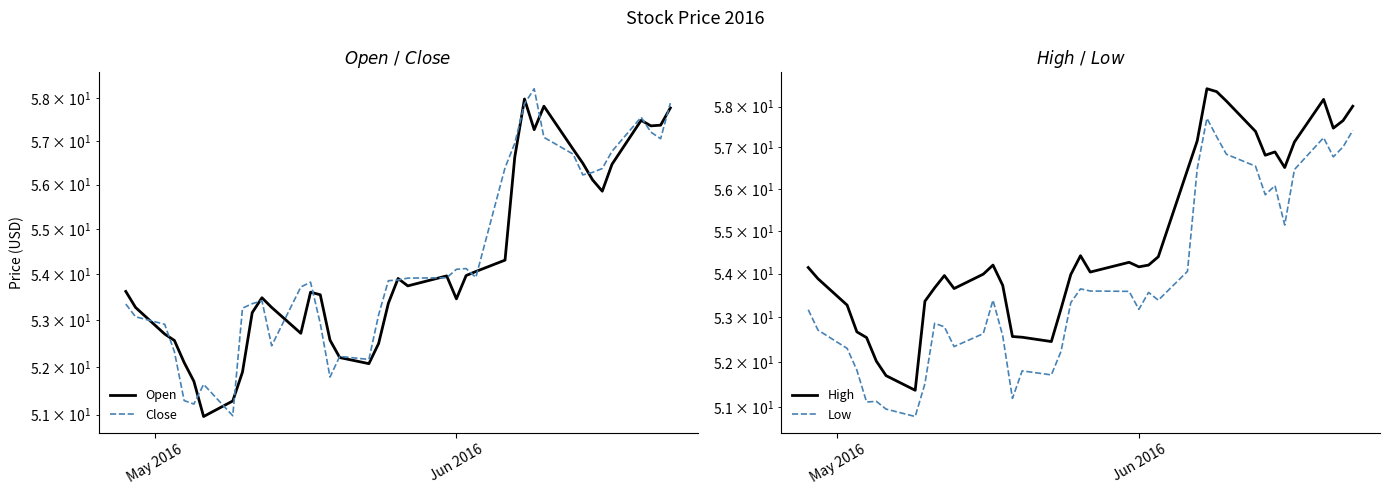

At how many categories does at least one series exceed 52?

38